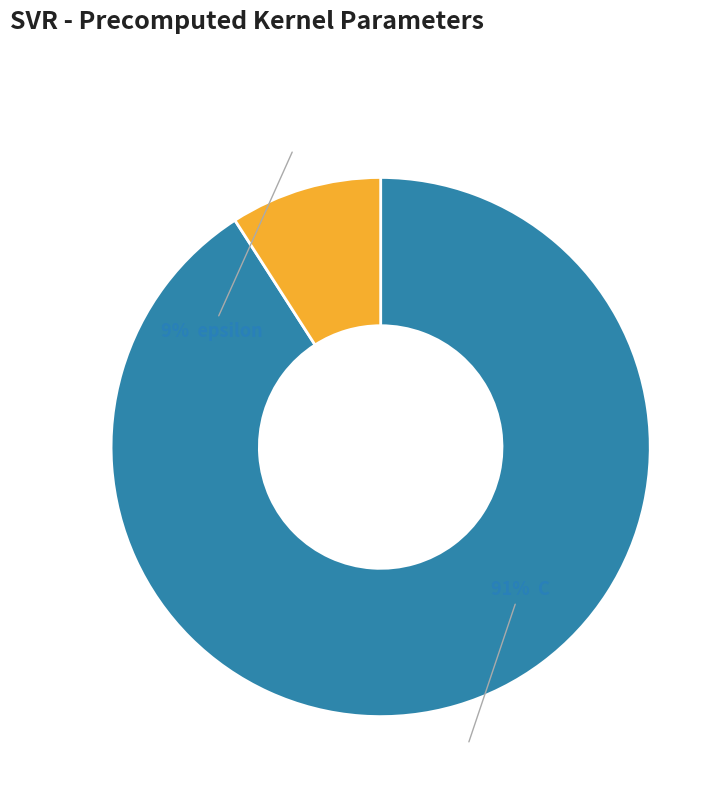

Does any single category account for the majority?

Yes